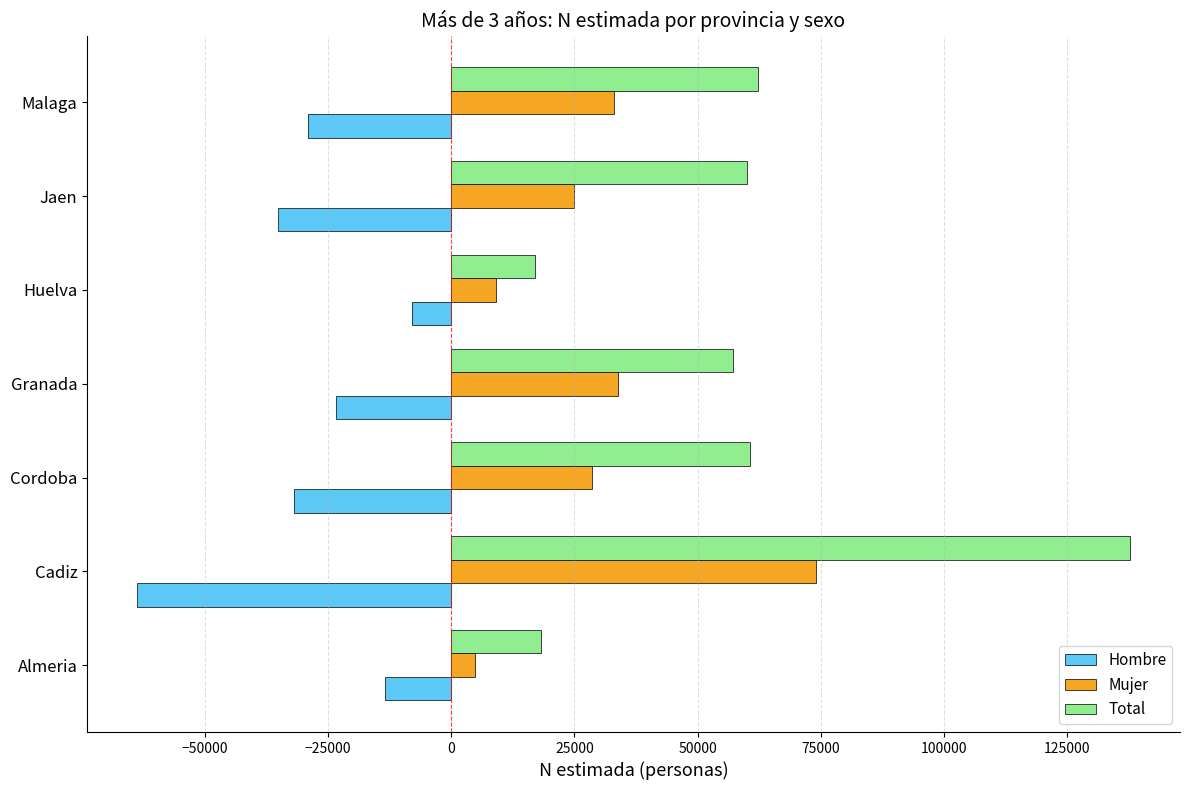

Which series has the largest range (max minus min)?

Total